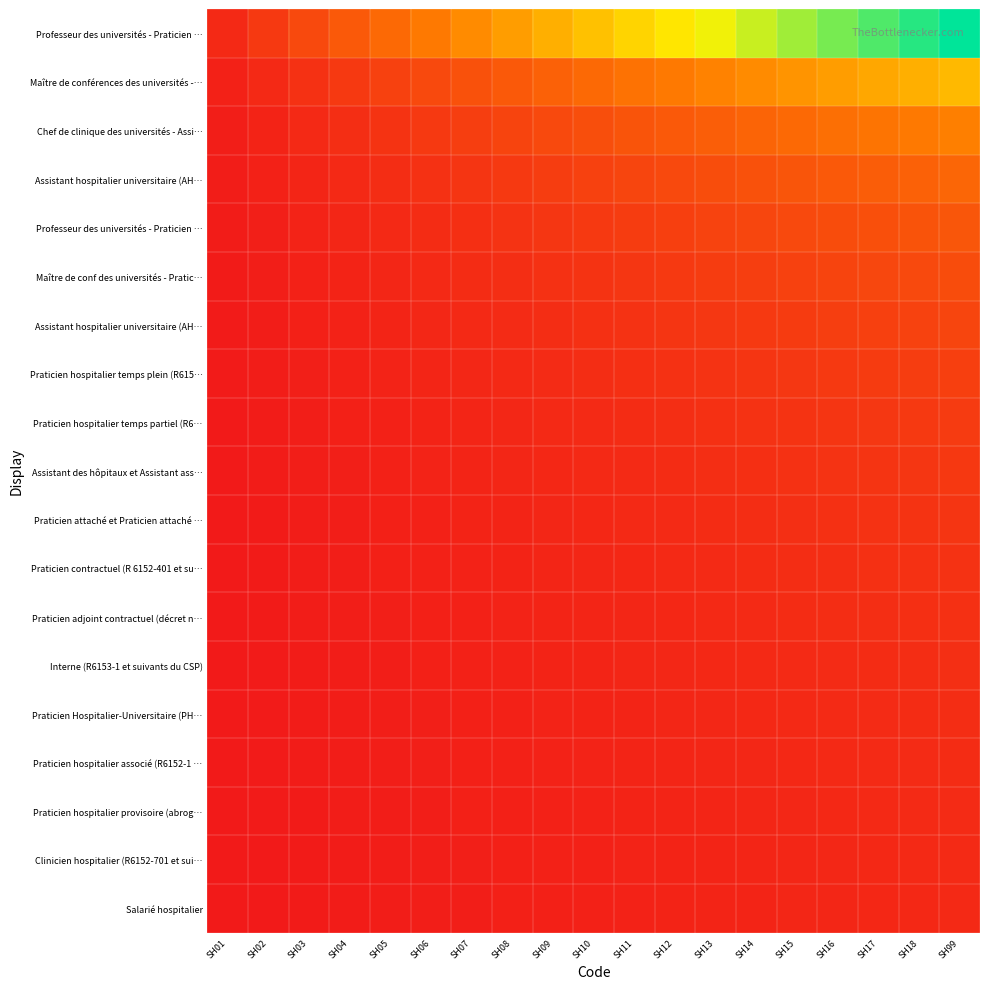

Between SH03 and SH17, which is larger?

SH17